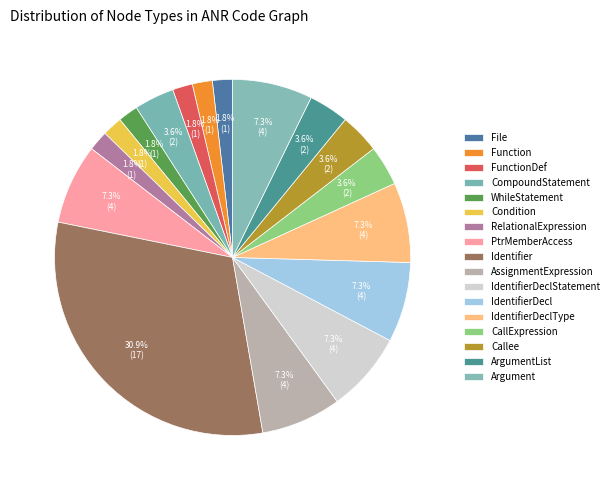

To the nearest percent, what portion does RelationalExpression represent?

2%